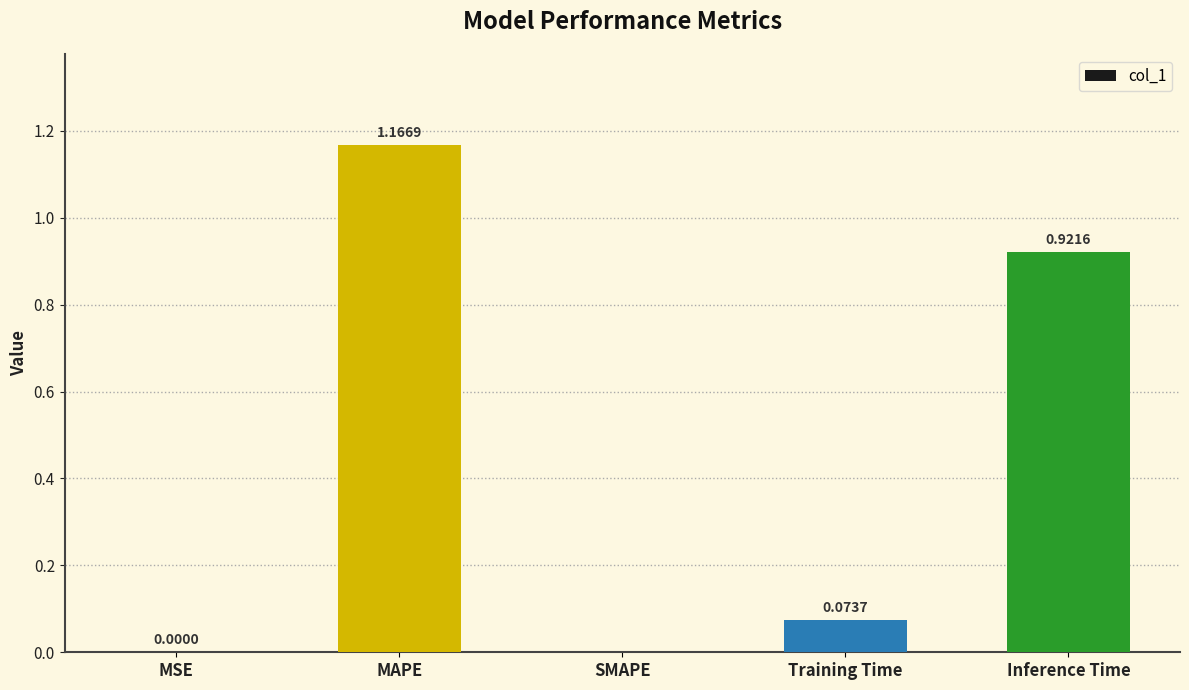

Between Inference Time and MSE, which is larger?

Inference Time